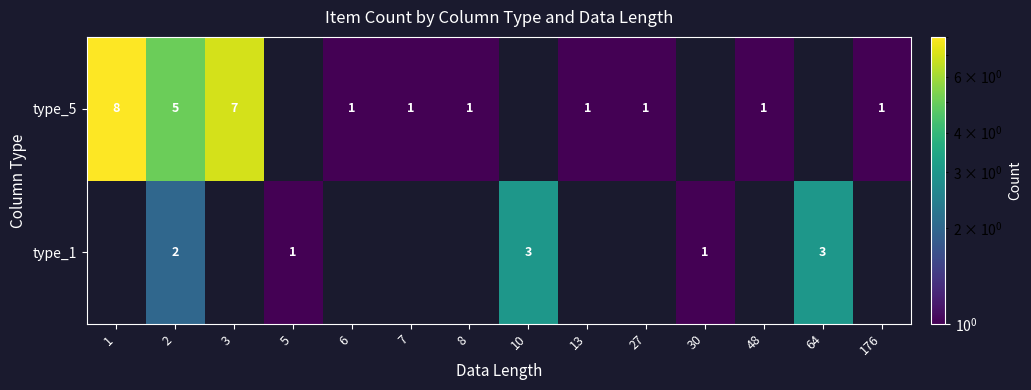

At how many categories does at least one series exceed 4?

3